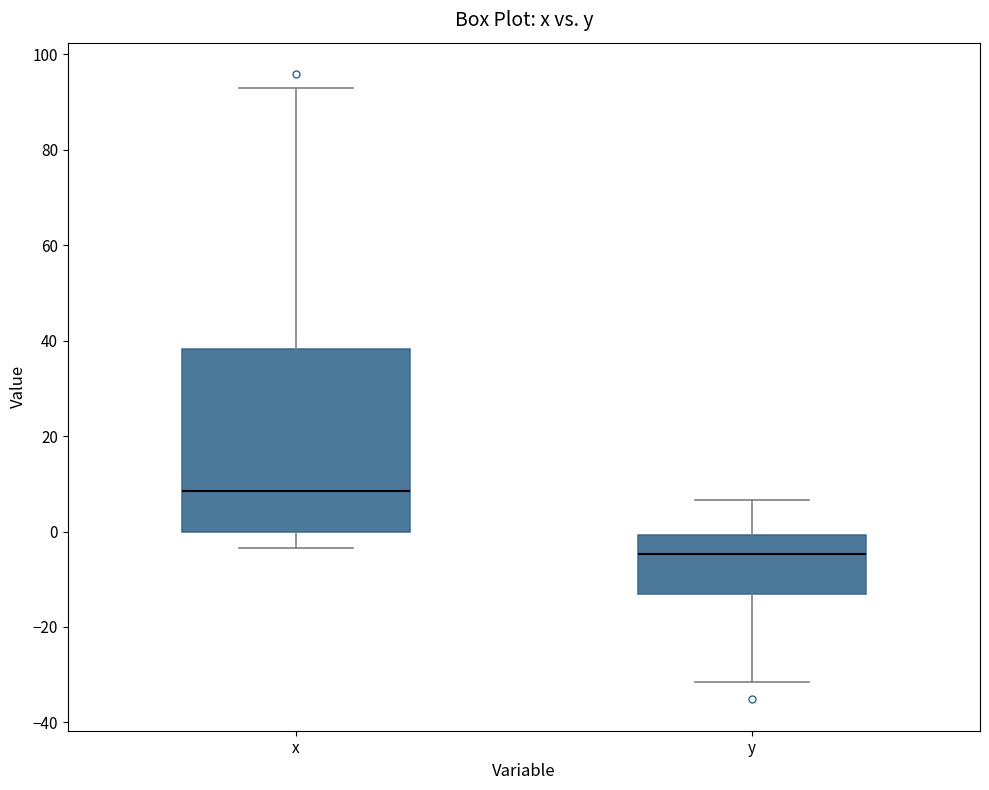

Reading left to right, transcribe this box plot: for each box, give where its median line is, the range the box spans, and where its two whiskers end, as read against the y-axis. The values are not printed on the chart, so give them approximately, as read against the axis.

x: median 8, box 0 to 38, whiskers -4 to 92
y: median -4, box -14 to 0, whiskers -32 to 6